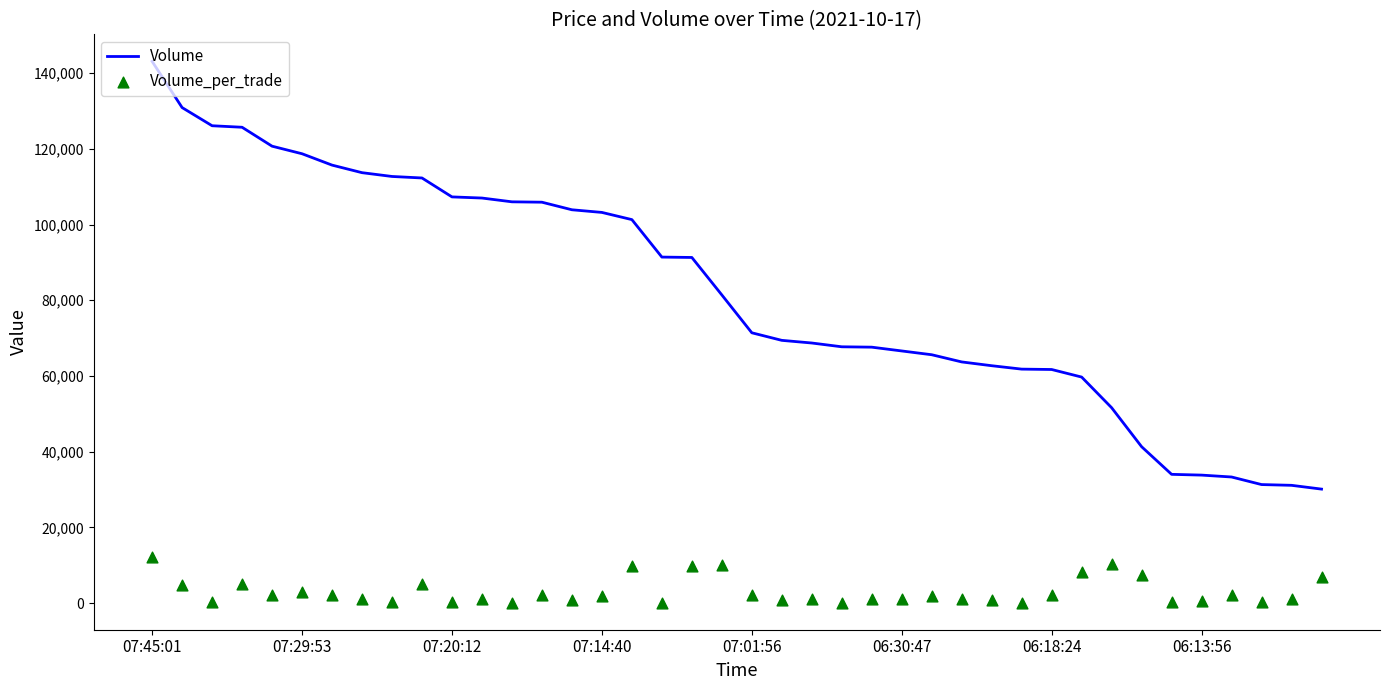

Which category has the highest value in the Volume series?

07:45:01